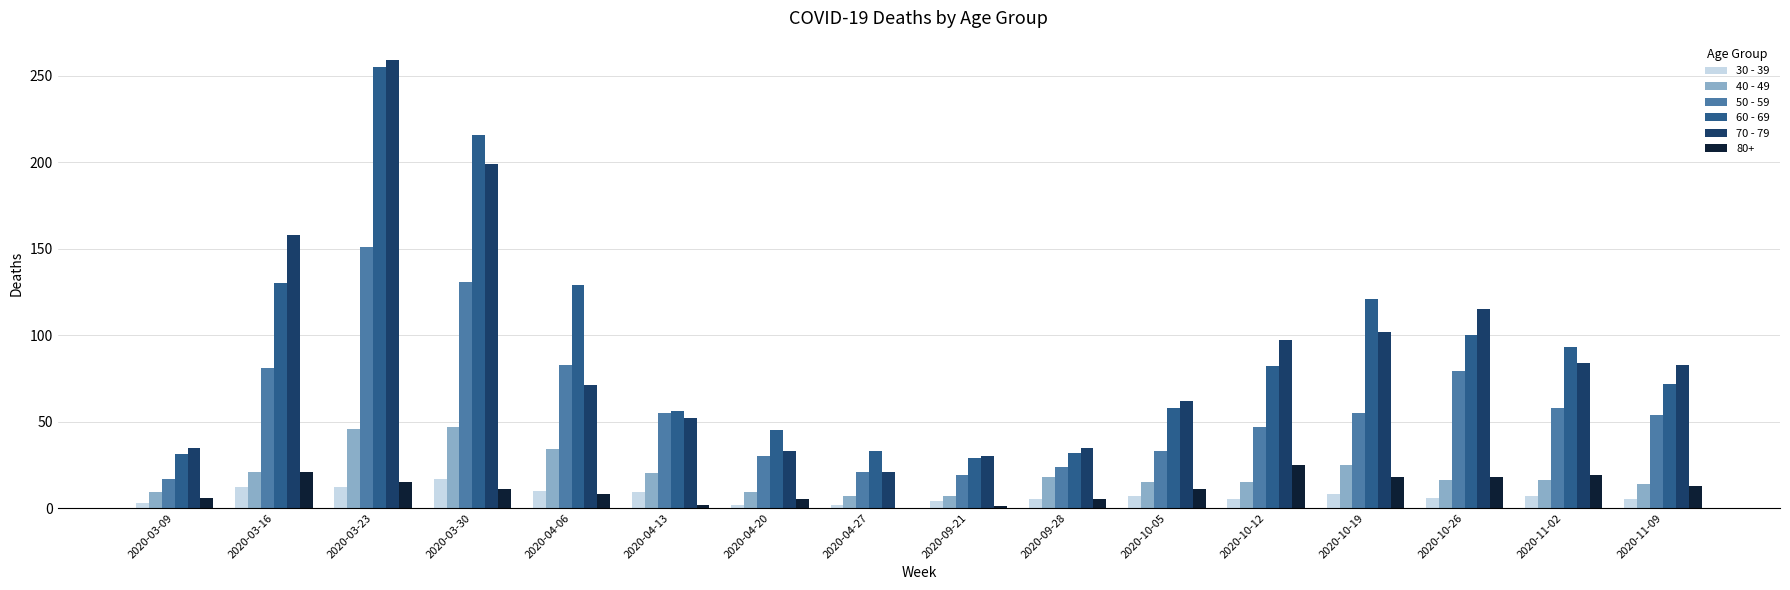

The 70 - 79 series shows 115 at 2020-10-26. True or false?

True